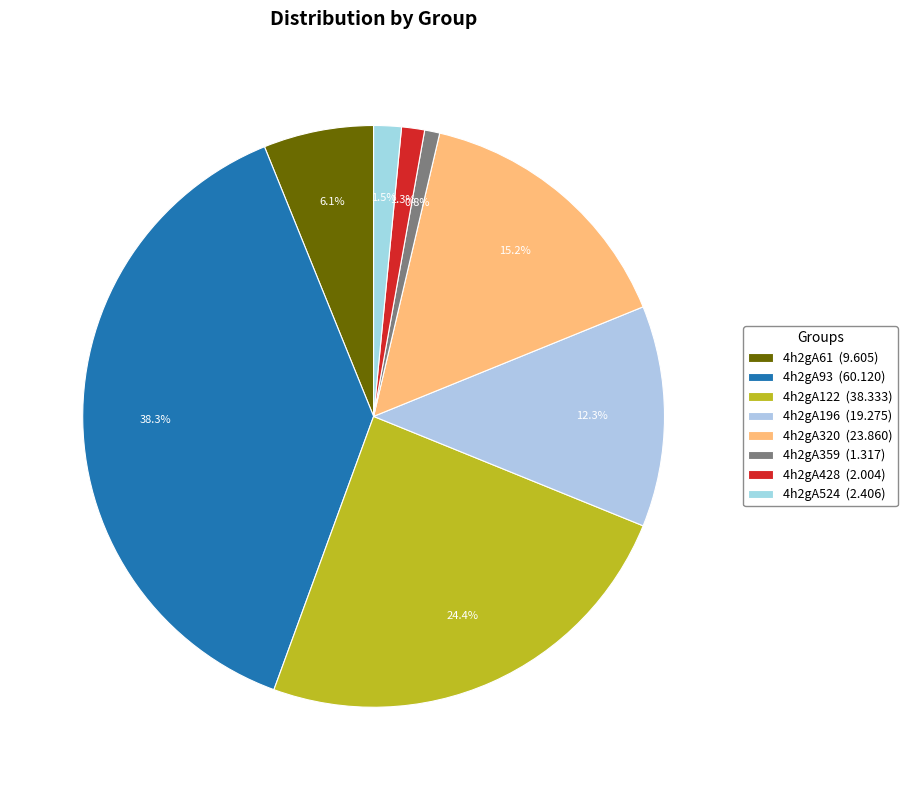

How many segments does this pie chart have?

8